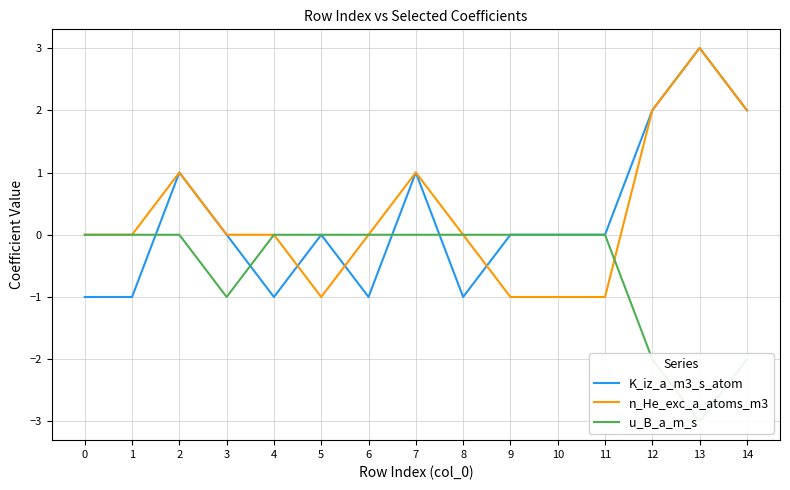

Which series has the largest total across all categories?

n_He_exc_a_atoms_m3